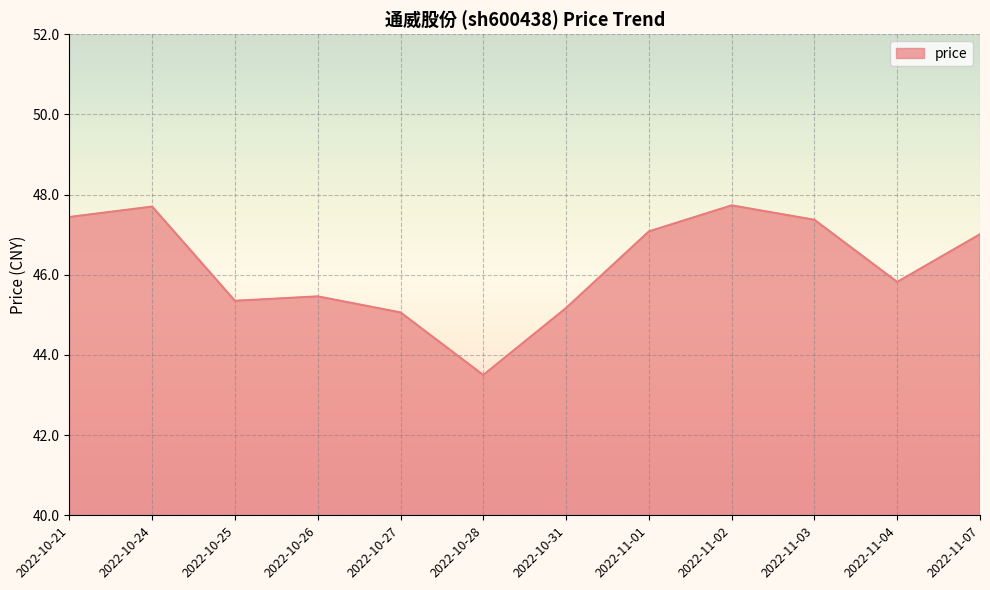

What is the change in value from 2022-10-24 to 2022-11-01?

-0.6